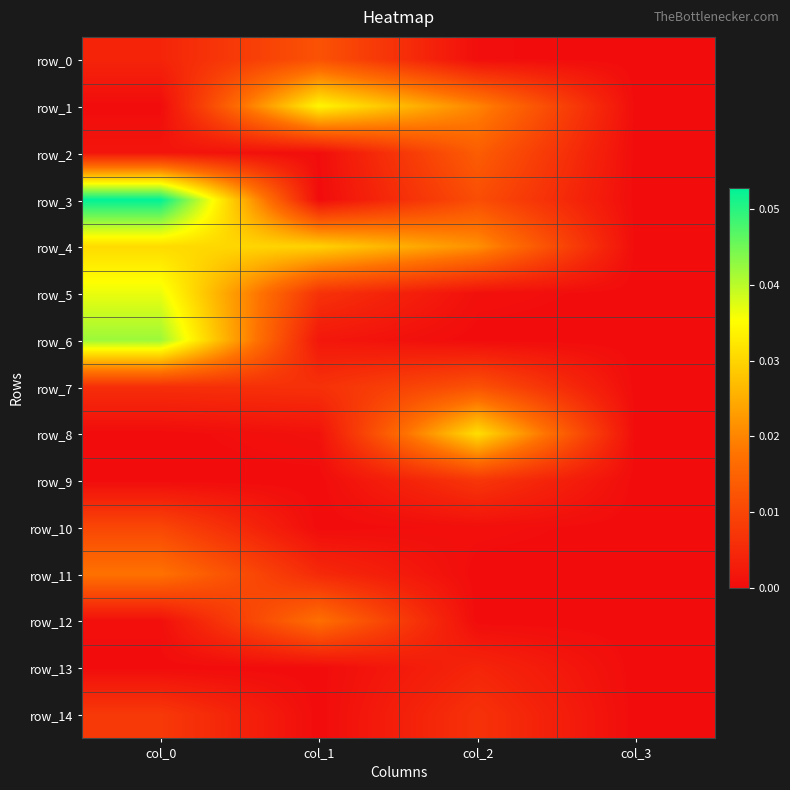

Reading right to left, list all the values displayed in this chart.

row_0: 0.0	0.0	0.0	0.0
row_1: 0.0	0.0	0.0	0.0
row_2: 0.0	0.0	0.0	0.0
row_3: 0.0	0.0	0.0	0.1
row_4: 0.0	0.0	0.0	0.0
row_5: 0.0	0.0	0.0	0.0
row_6: 0.0	0.0	0.0	0.0
row_7: 0.0	0.0	0.0	0.0
row_8: 0.0	0.0	0.0	0.0
row_9: 0.0	0.0	0.0	0.0
row_10: 0.0	0.0	0.0	0.0
row_11: 0.0	0.0	0.0	0.0
row_12: 0.0	0.0	0.0	0.0
row_13: 0.0	0.0	0.0	0.0
row_14: 0.0	0.0	0.0	0.0